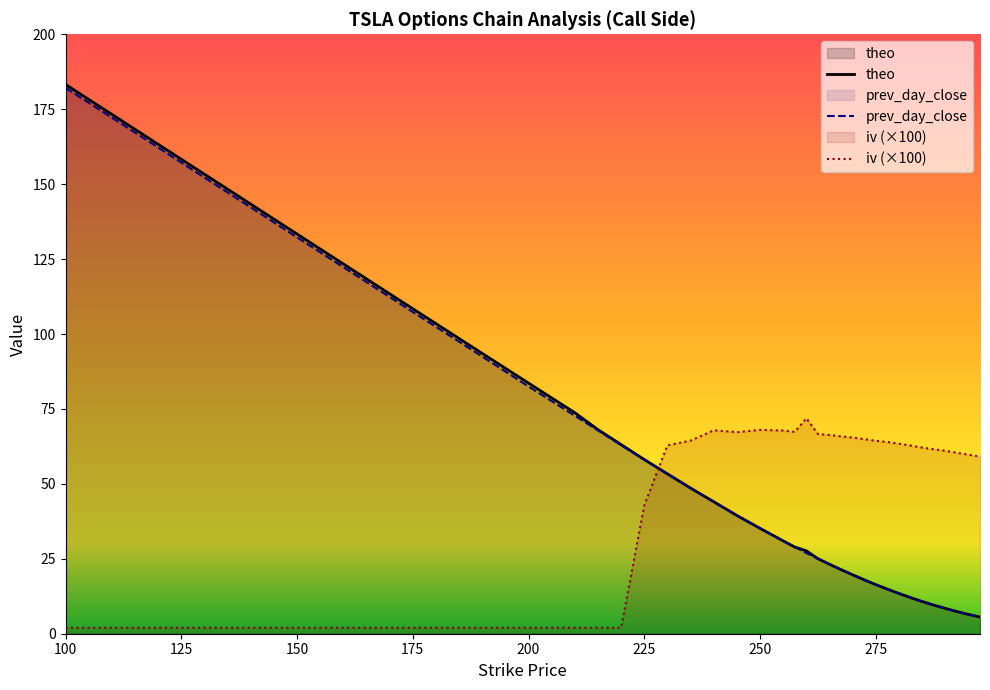

Between 262.5 and 265, which series saw the biggest shift?

prev_day_close